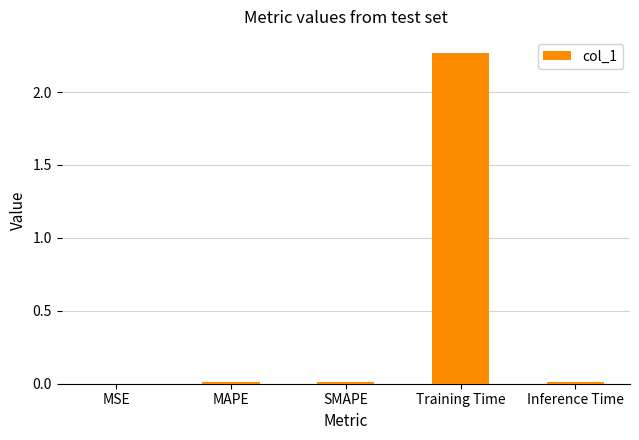

The value at SMAPE is 0.0. True or false?

True